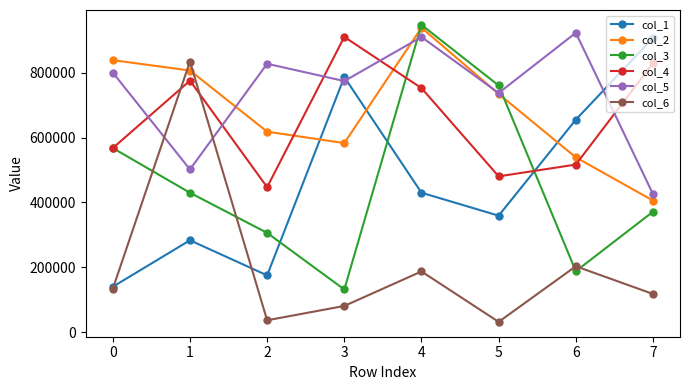

What are all the series names shown in the legend?

col_1, col_2, col_3, col_4, col_5, col_6